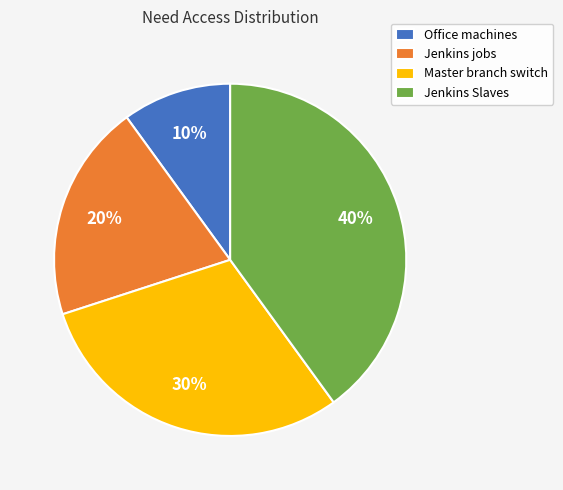

To the nearest percent, what is the combined percentage of Master branch switch and Jenkins jobs?

50%